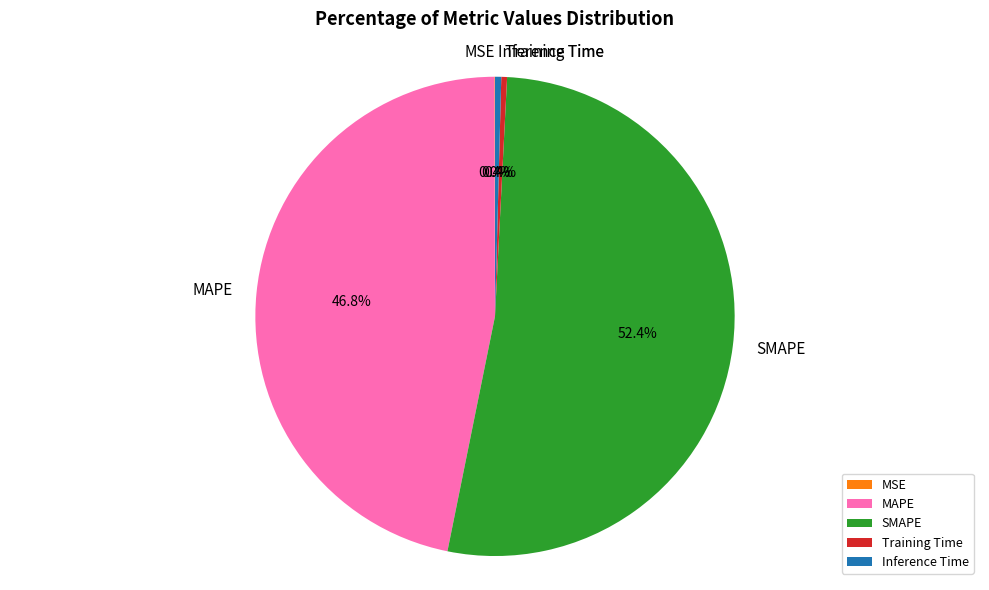

Which slice is the largest?

SMAPE